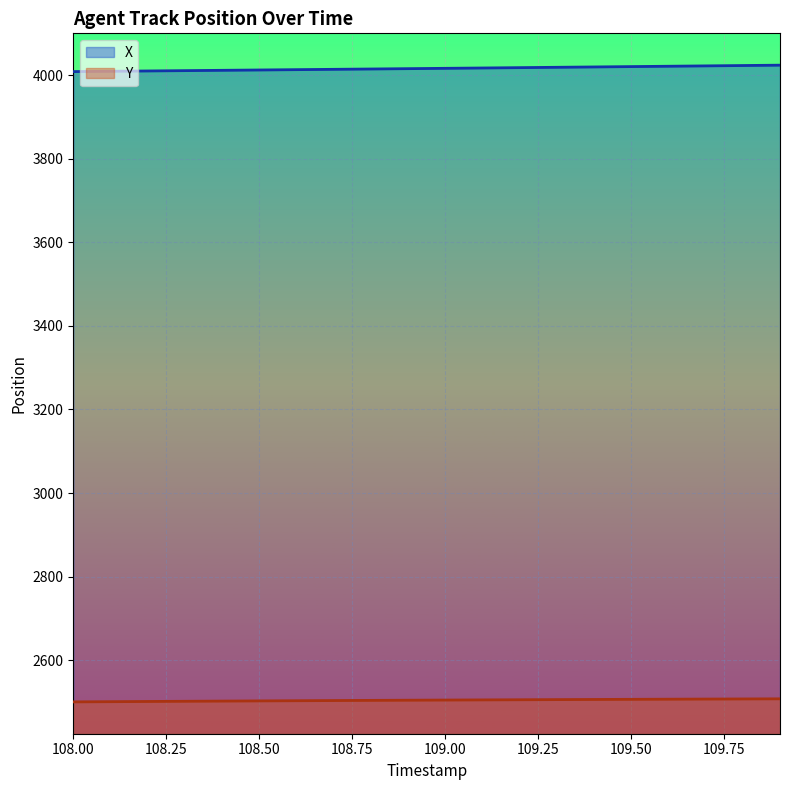

True or false: X and Y cross at least once.

False